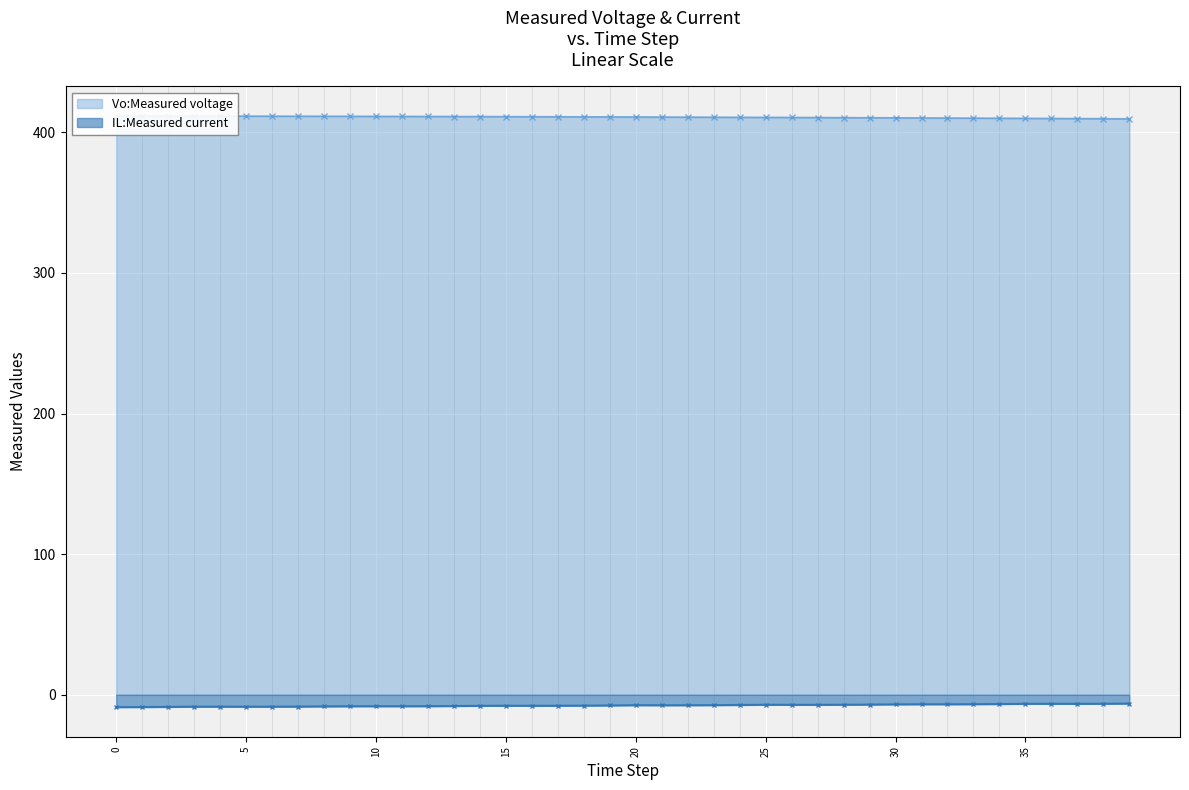

How many distinct data groups are displayed?

2